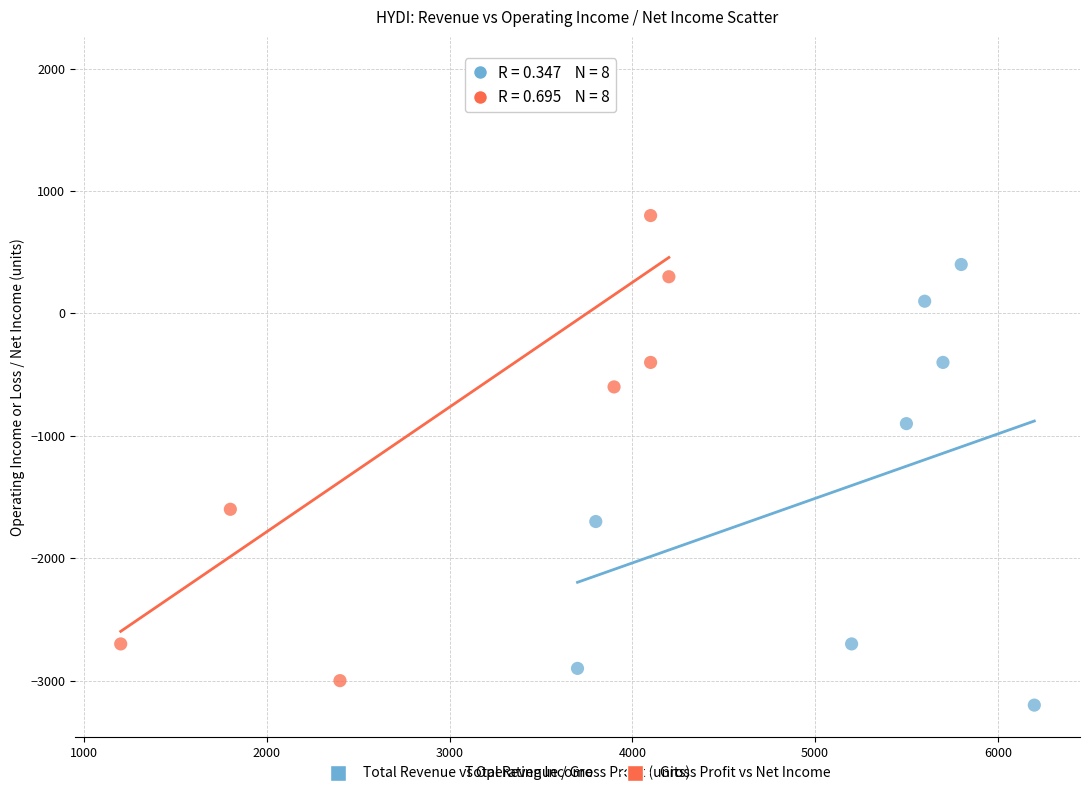

Which series contains the highest Y value?

Gross Profit vs Net Income